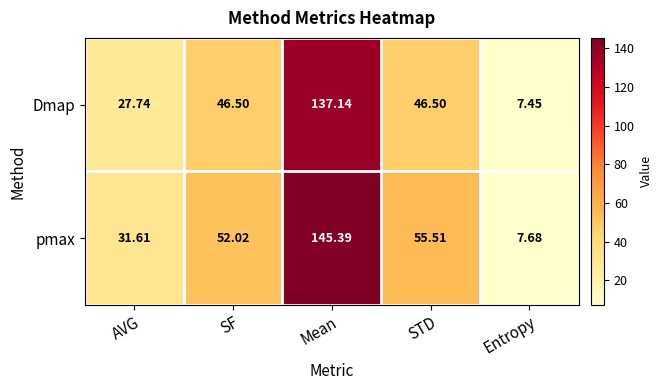

At which label does Dmap reach its minimum?

Entropy